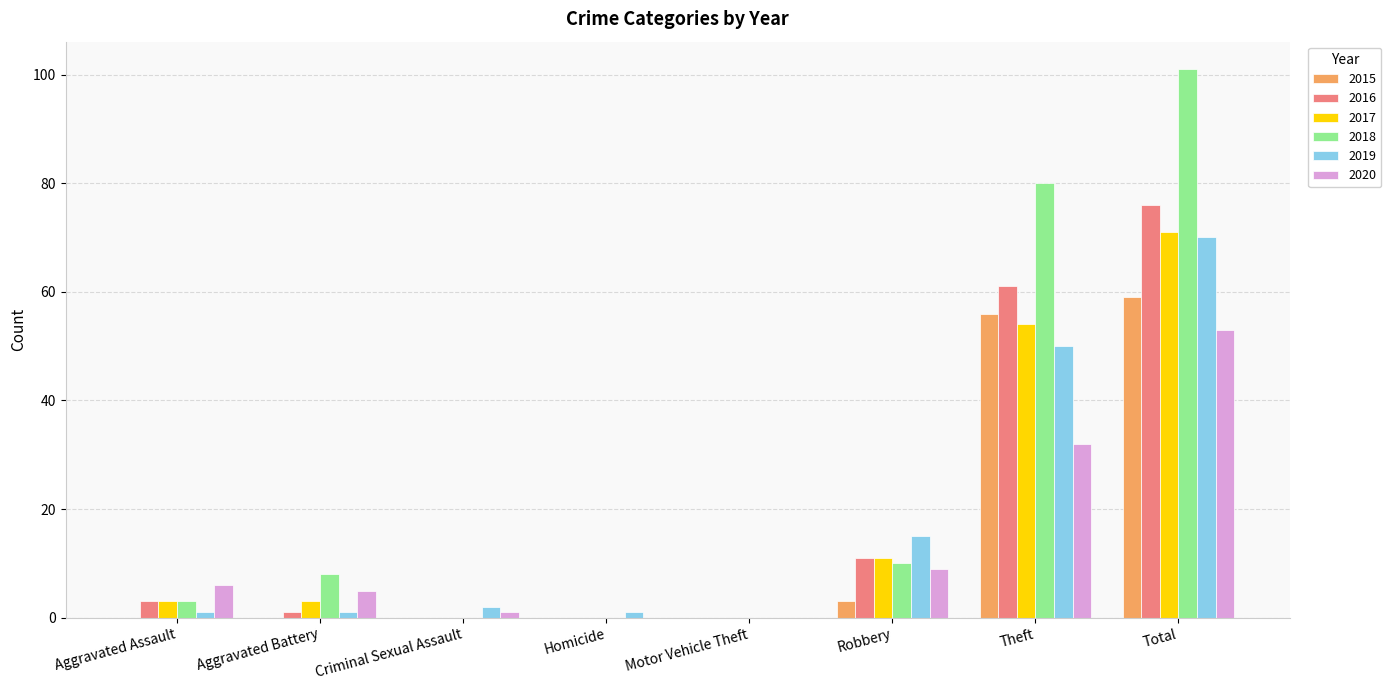

The value of 2020 at Aggravated Battery is 5. True or false?

True